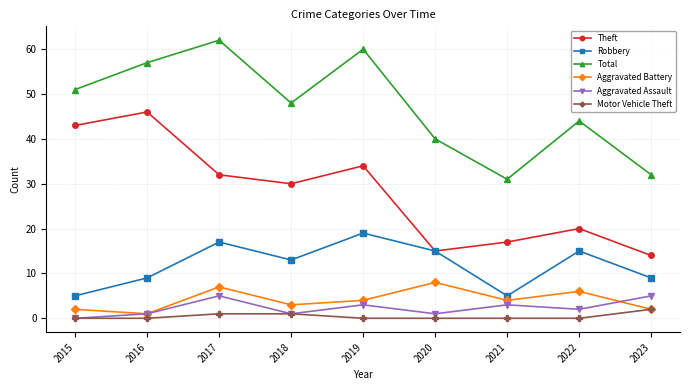

What value does the Aggravated Battery series have at 2019?

4